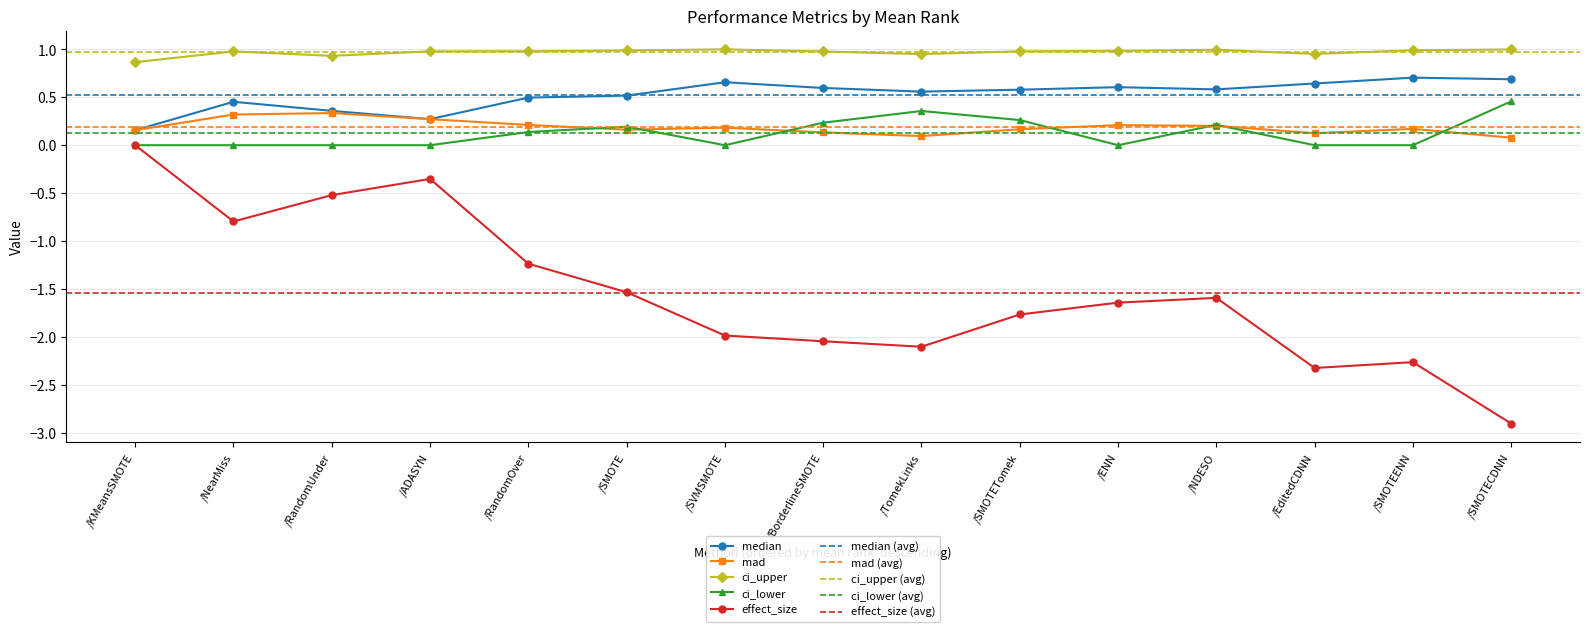

True or false: median and ci_lower intersect in this chart.

False